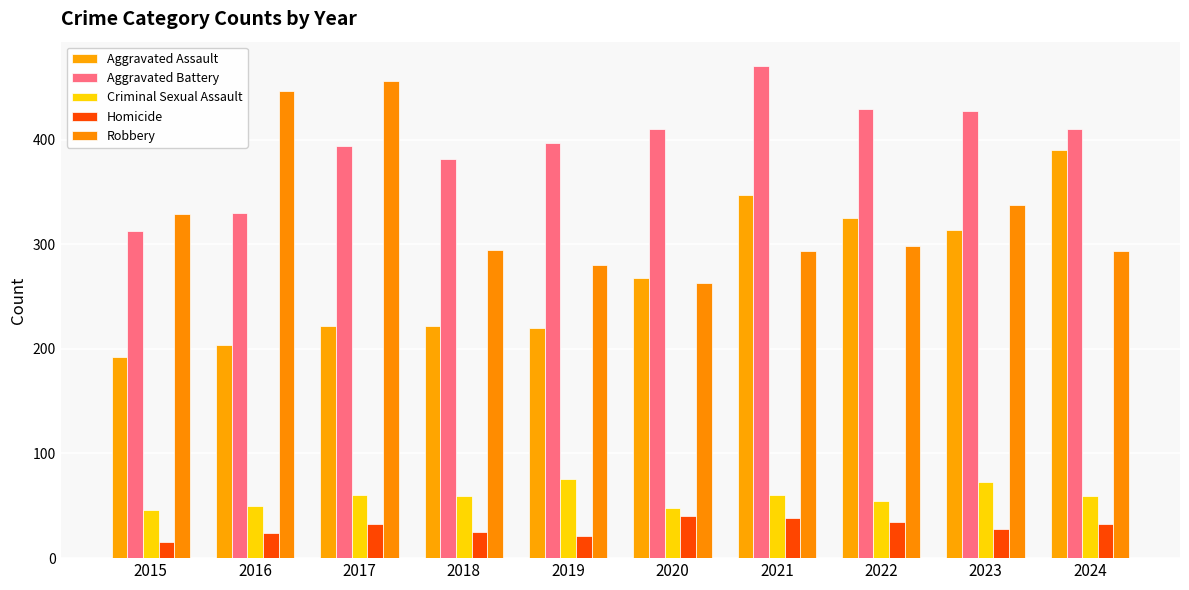

True or false: Homicide has a value of 33 at 2017.

True